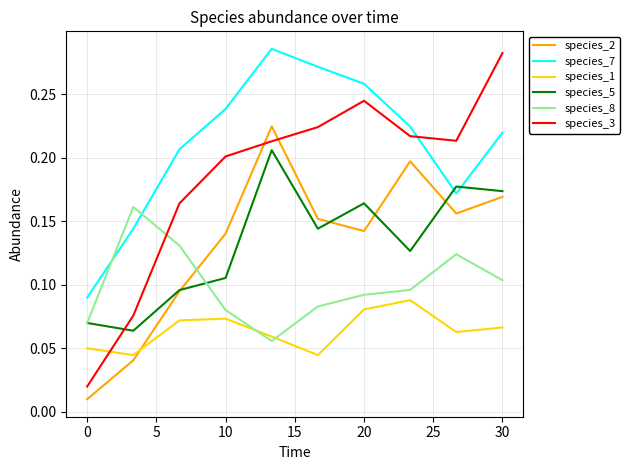

How many times do species_2 and species_3 cross each other?

2